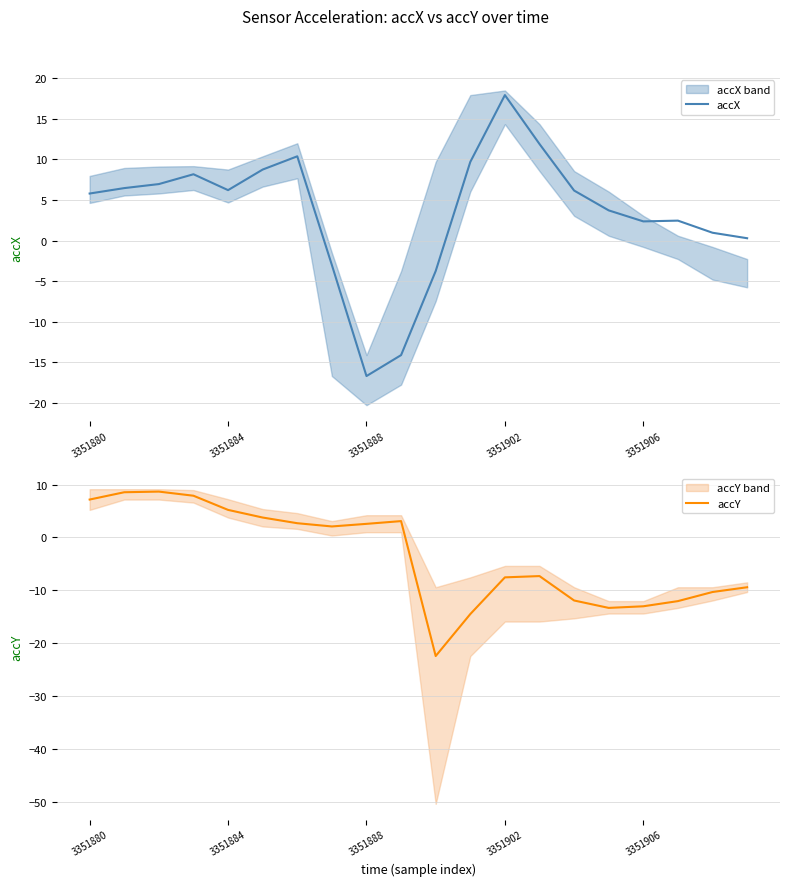

How many distinct data groups are displayed?

2